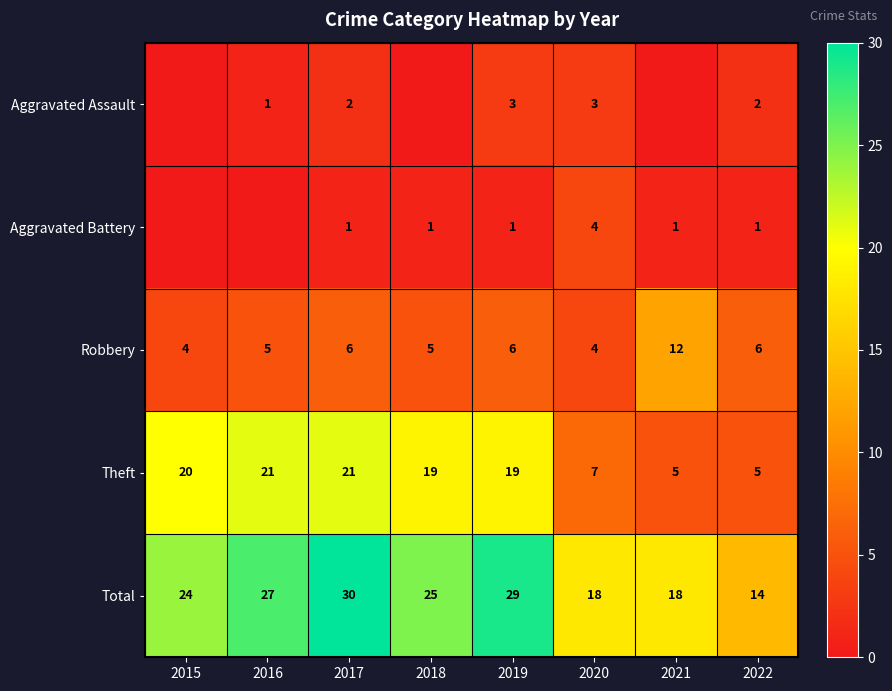

What is the sum of all Robbery values?

48